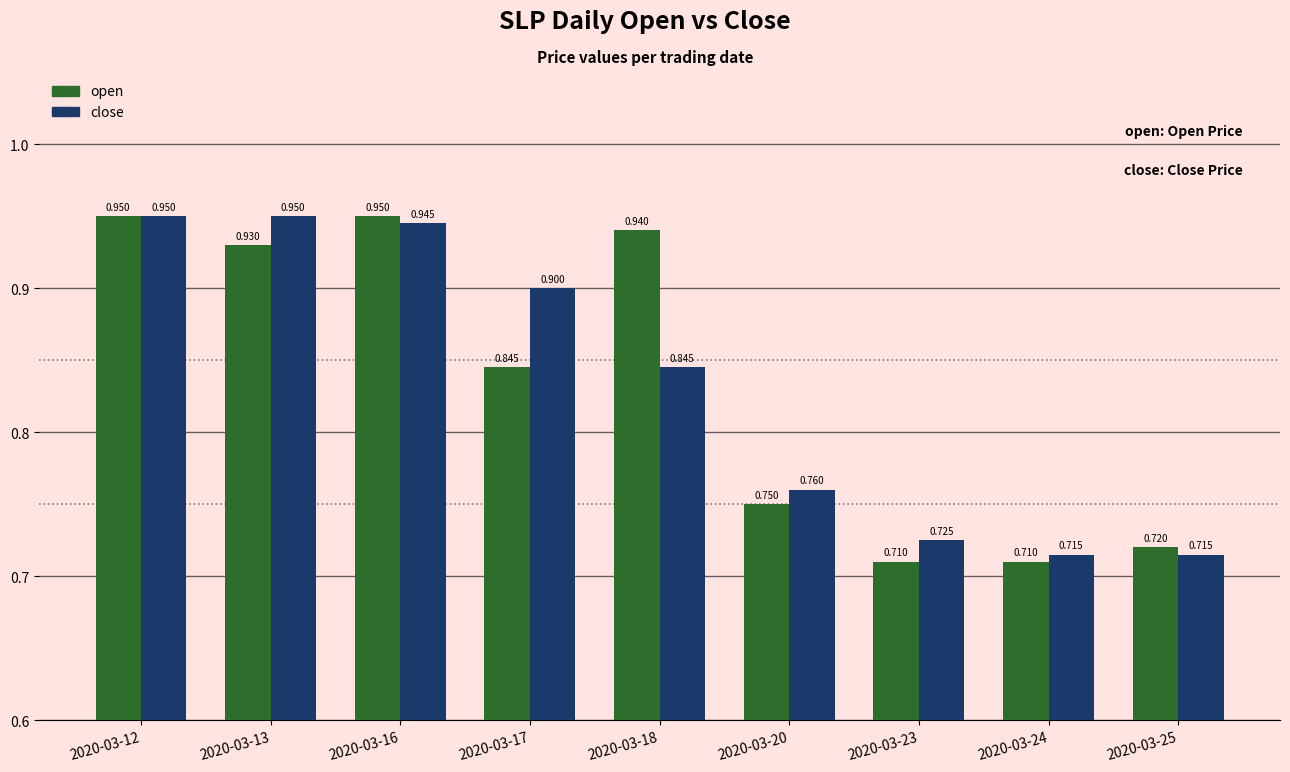

Which series changed the most between 2020-03-17 and 2020-03-18?

open